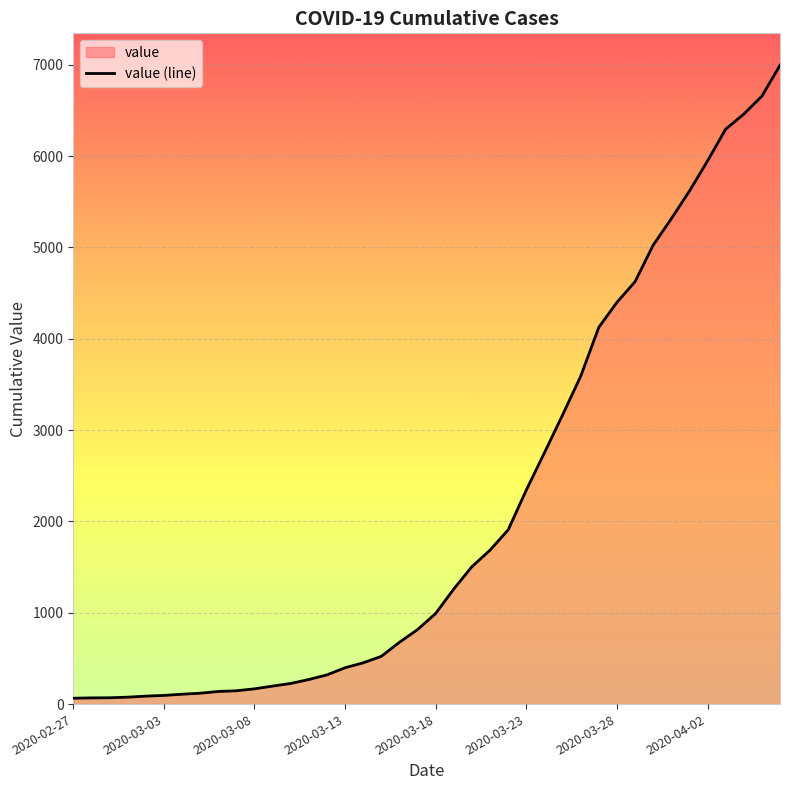

What is the approximate value at 2020-03-16, to the nearest 10?

680